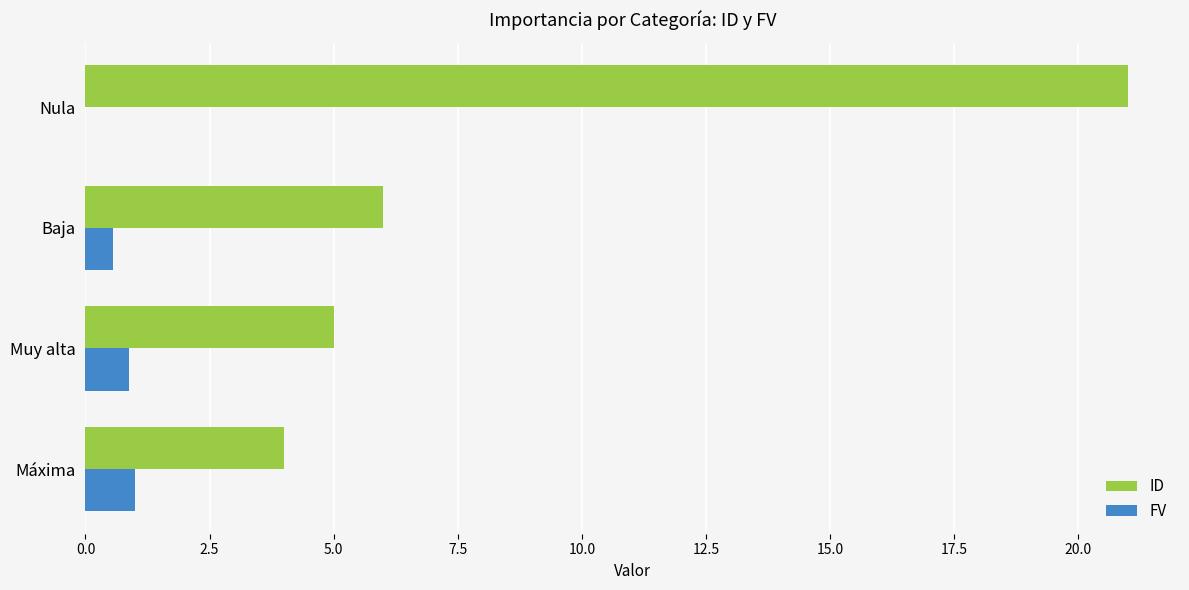

At which category is the sum across all series the highest?

Nula